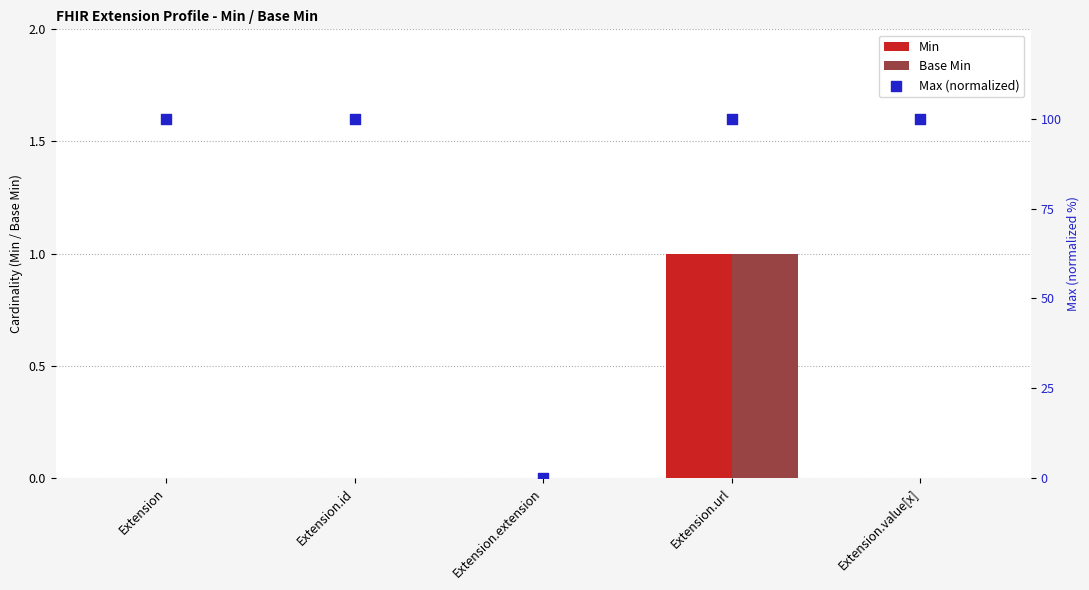

What are all the series names shown in the legend?

Min, Base Min, Max (normalized)